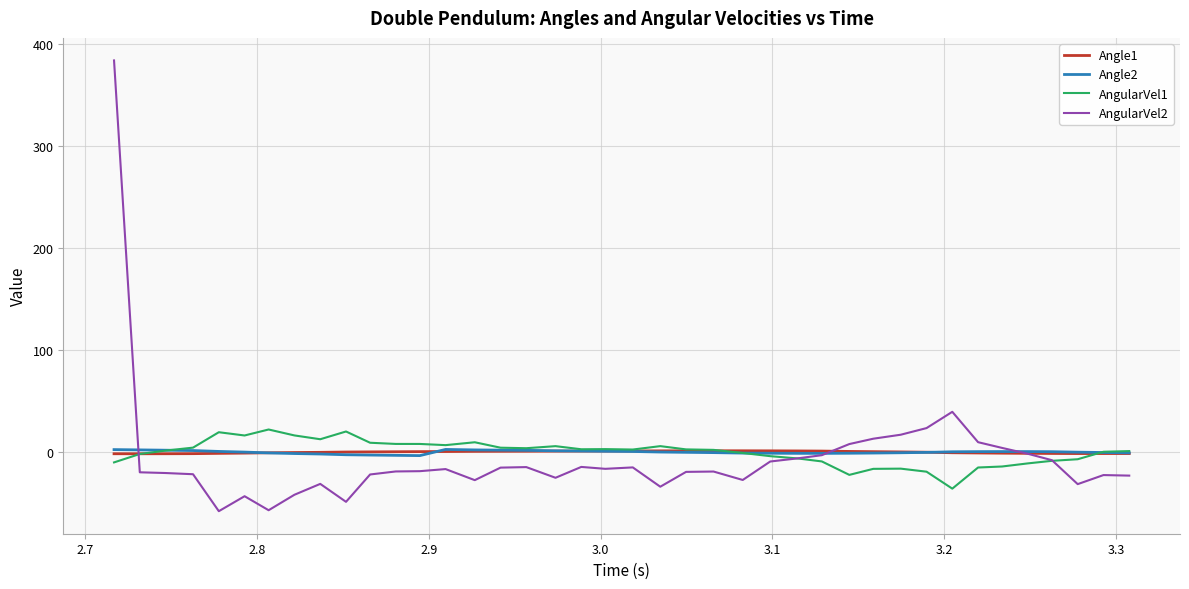

What is the lowest value of the AngularVel2 series?

-57.6